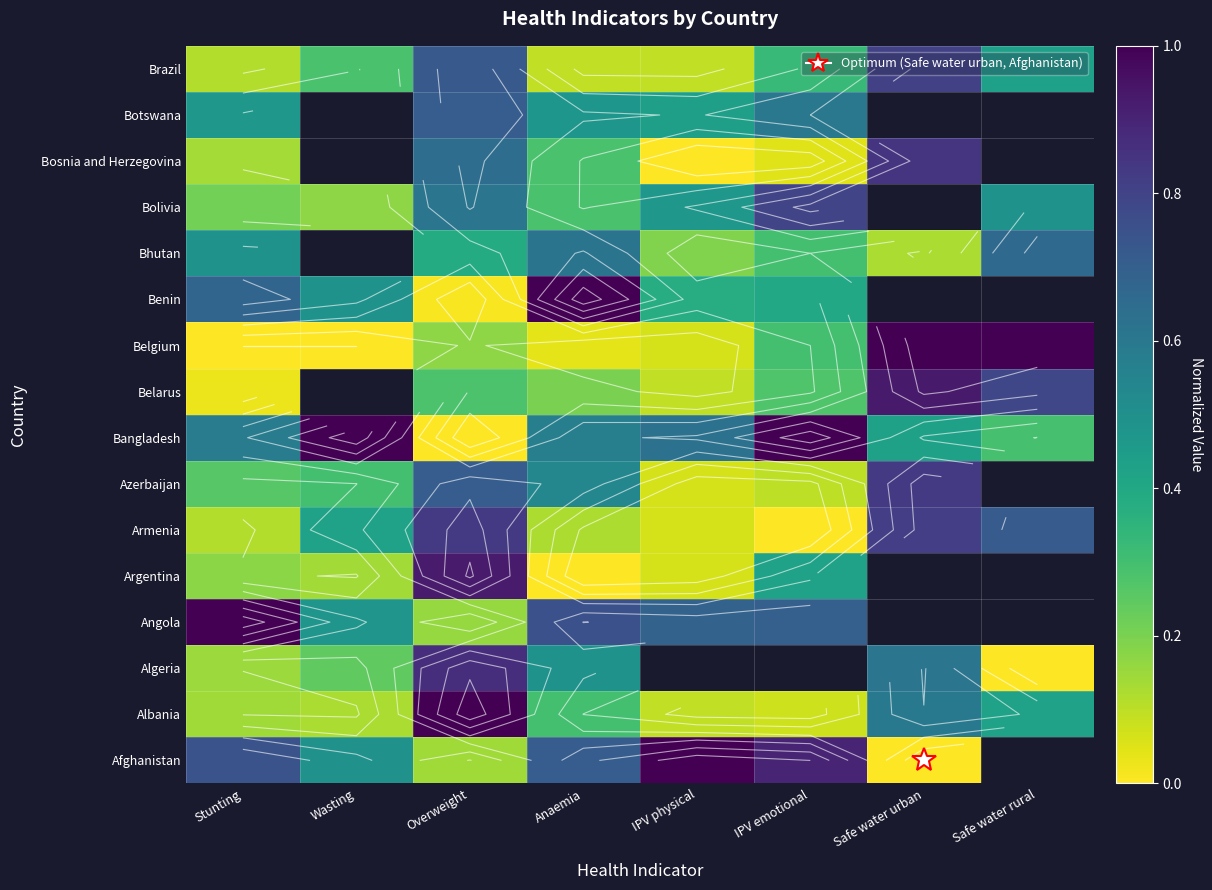

List the series in order of their peak value, highest first.

Afghanistan, Albania, Angola, Bangladesh, Belgium, Benin, Belarus, Argentina, Algeria, Bosnia and Herzegovina, Azerbaijan, Armenia, Brazil, Bolivia, Botswana, Bhutan